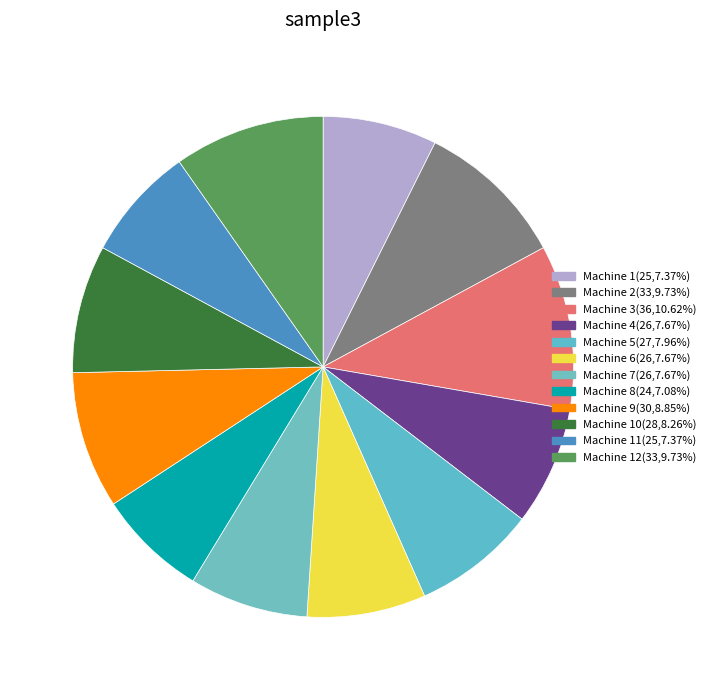

How many segments does this pie chart have?

12